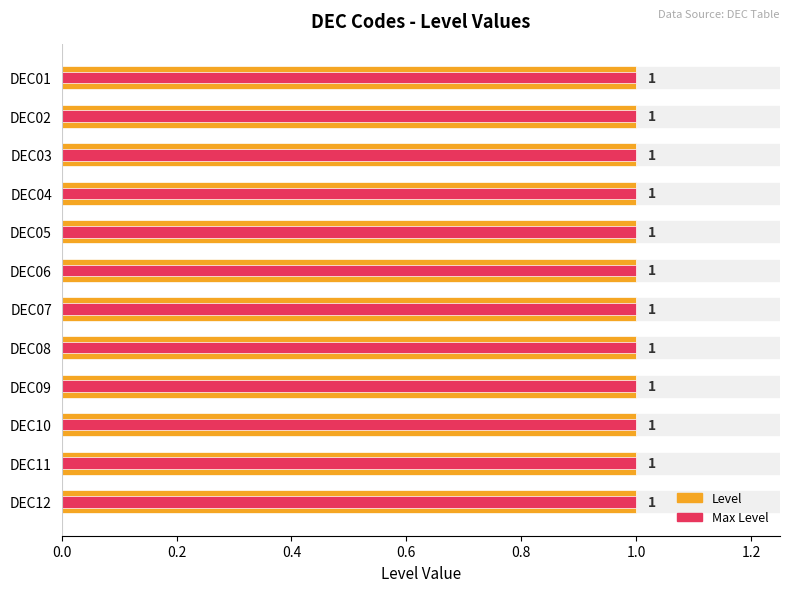

How many groups of bars are there?

12